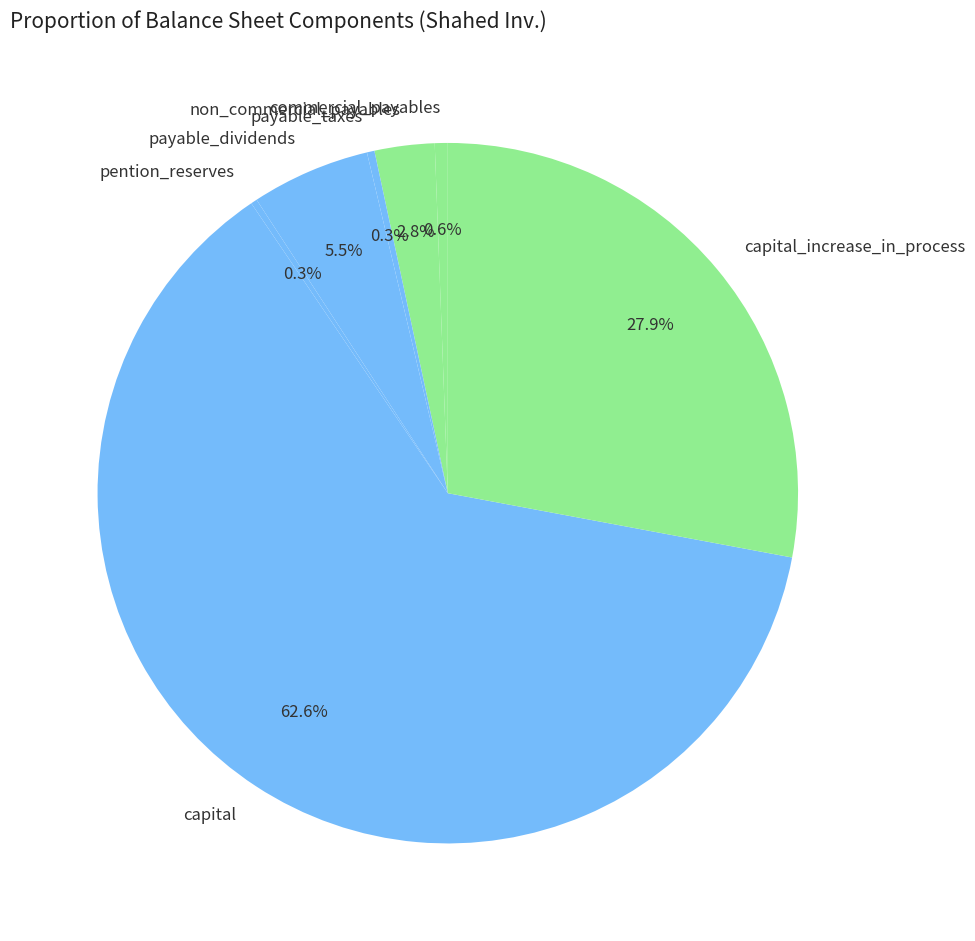

What percentage do commercial_payables and capital_increase_in_process together represent?

28.5%